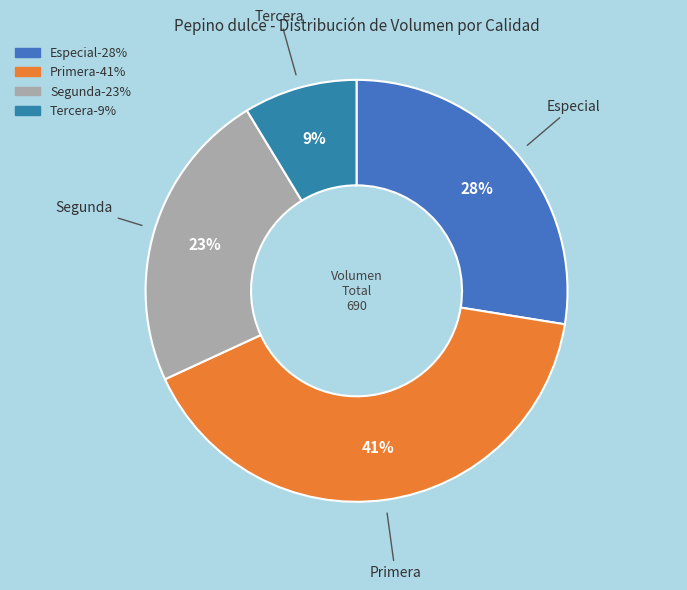

What percentage is the Tercera slice, to the nearest percent?

9%